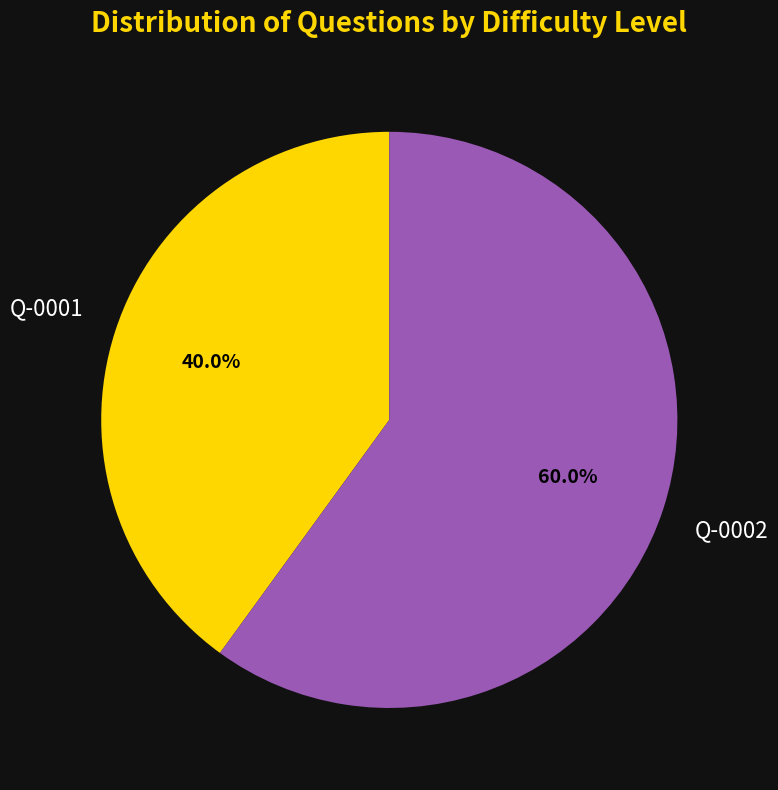

Approximately how many times larger is the value at Q-0002 compared to Q-0001?

1.5